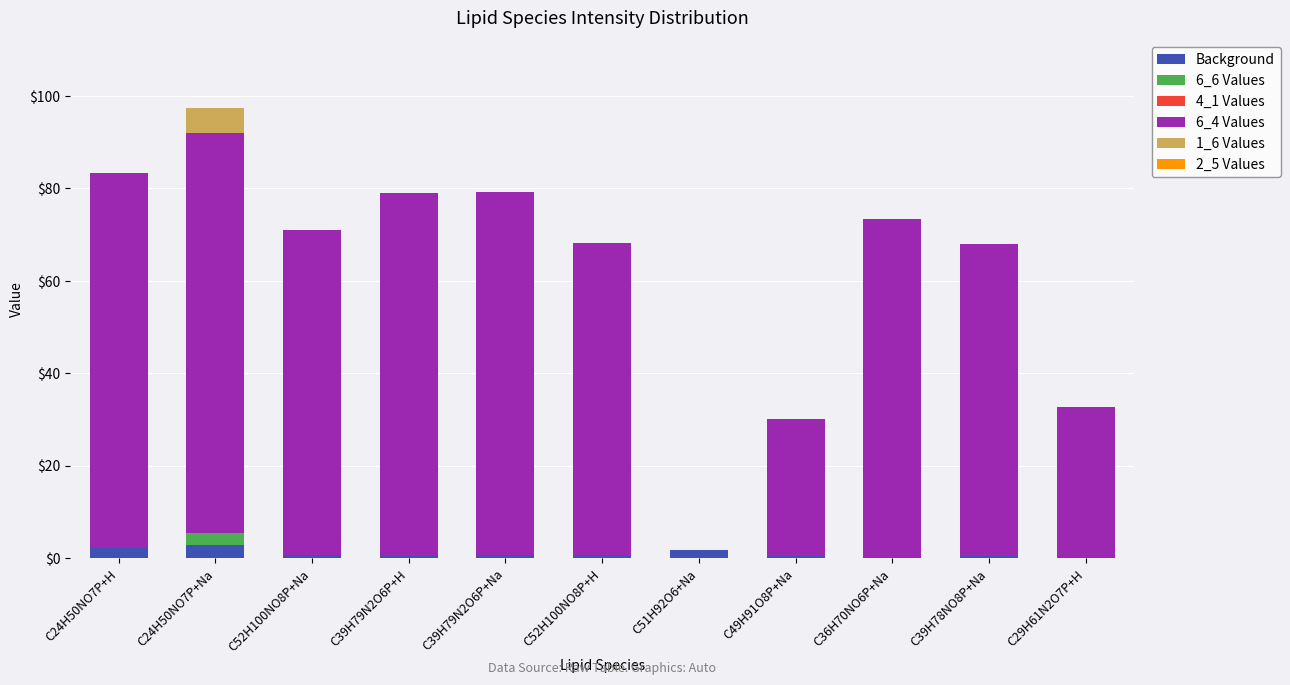

At which category is the sum across all series the highest?

C24H50NO7P+Na